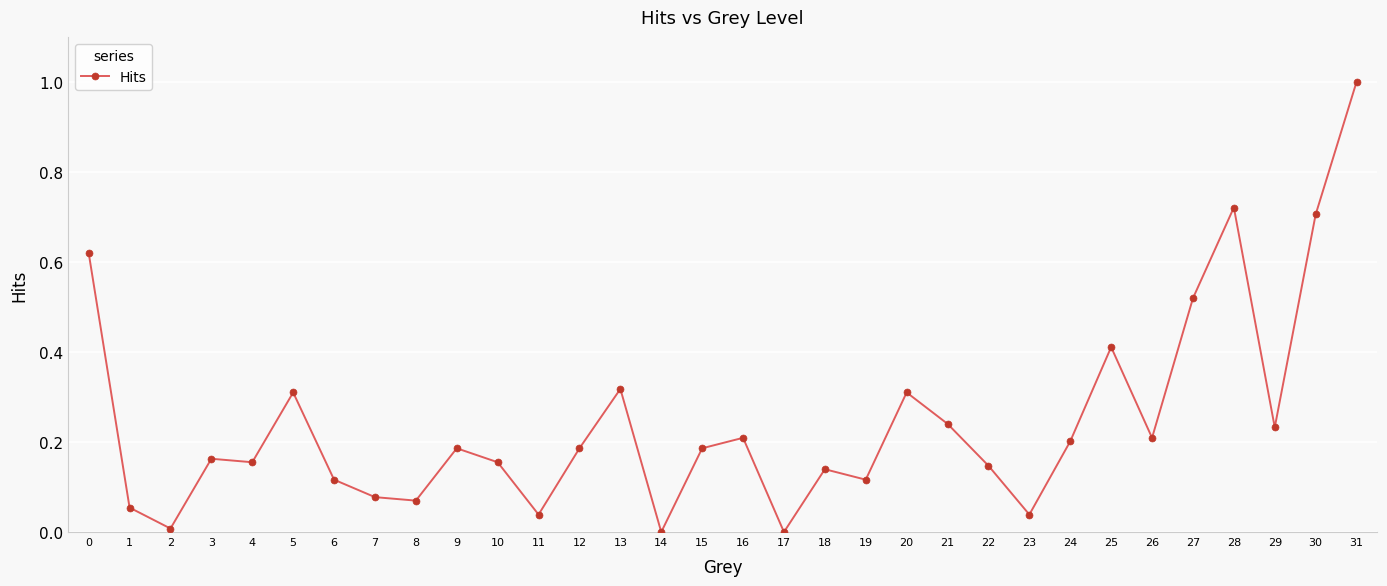

Which label corresponds to the largest value in the chart?

31